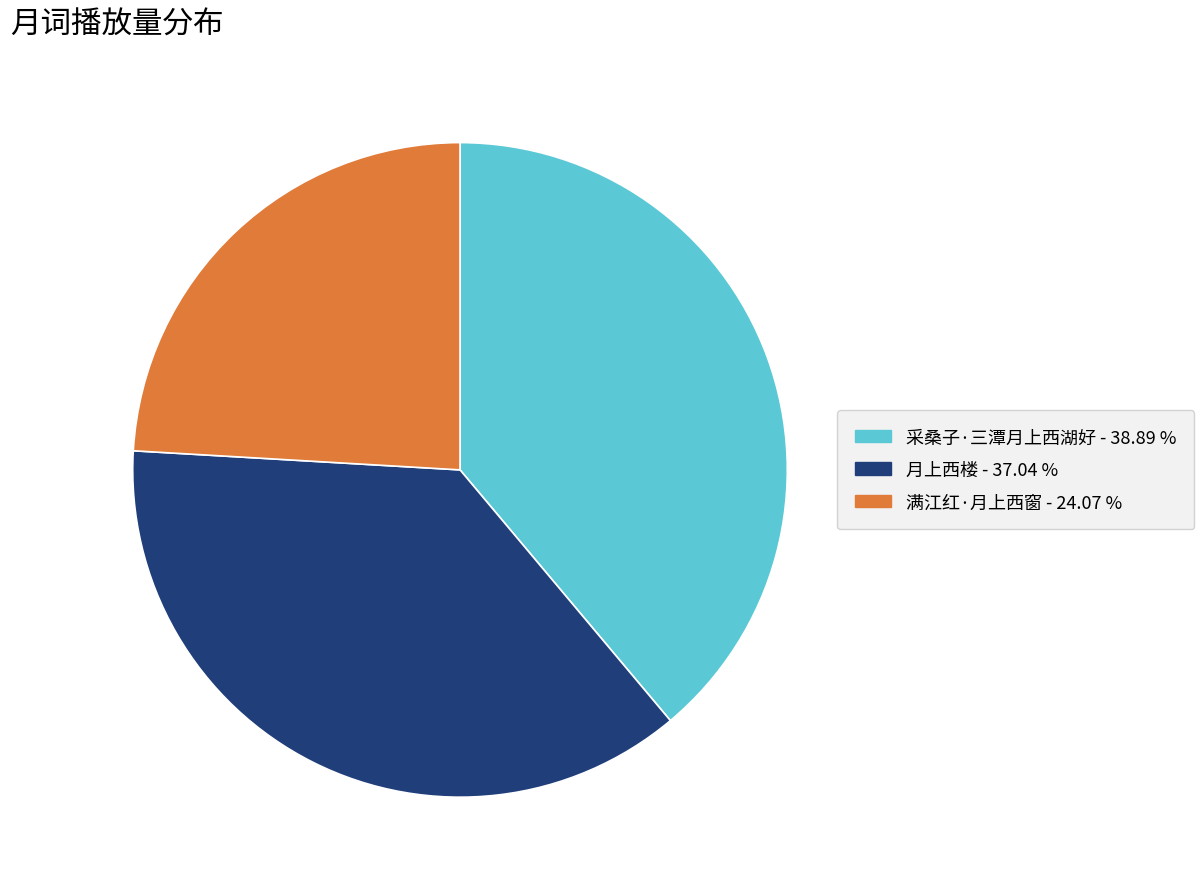

Is there a majority slice in this chart?

No